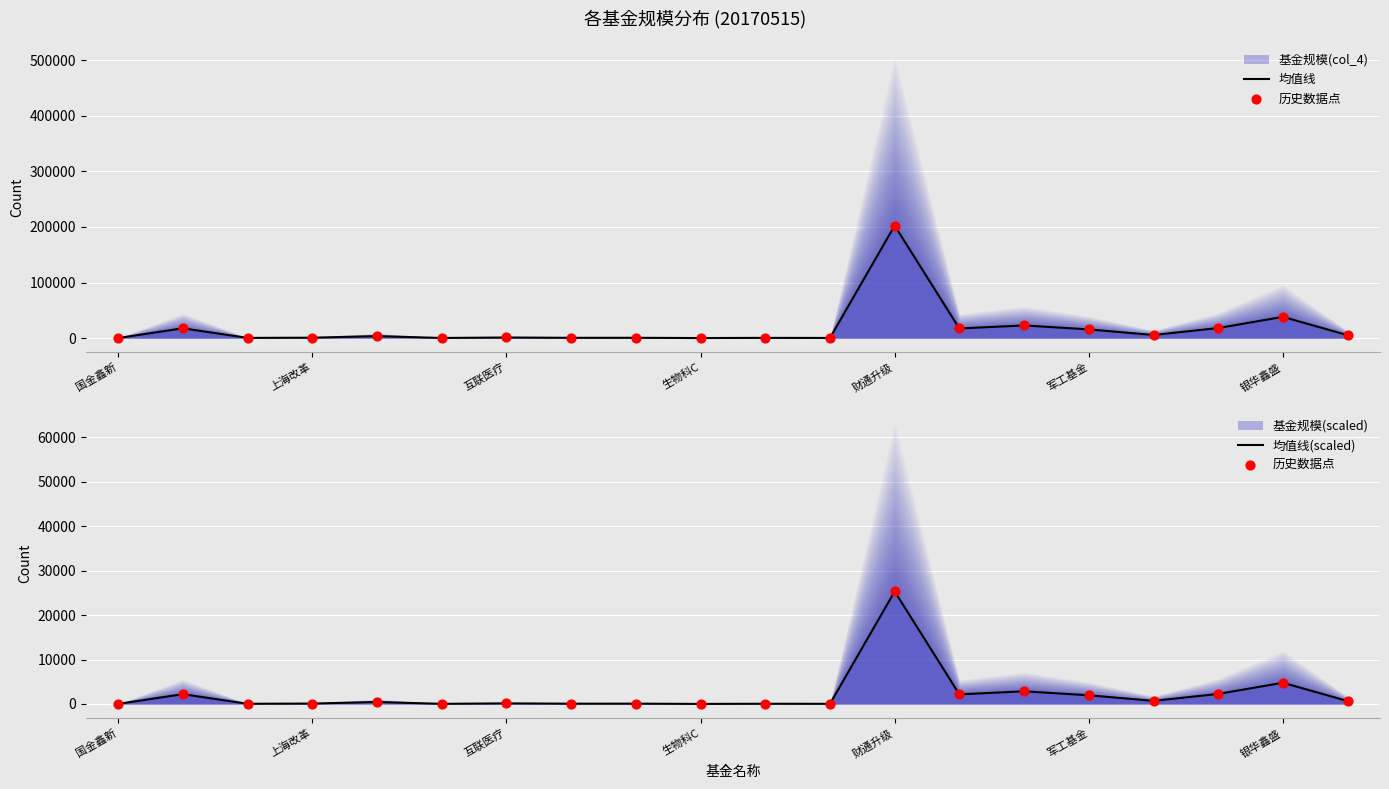

Which series has the largest Y range (max minus min)?

均值线